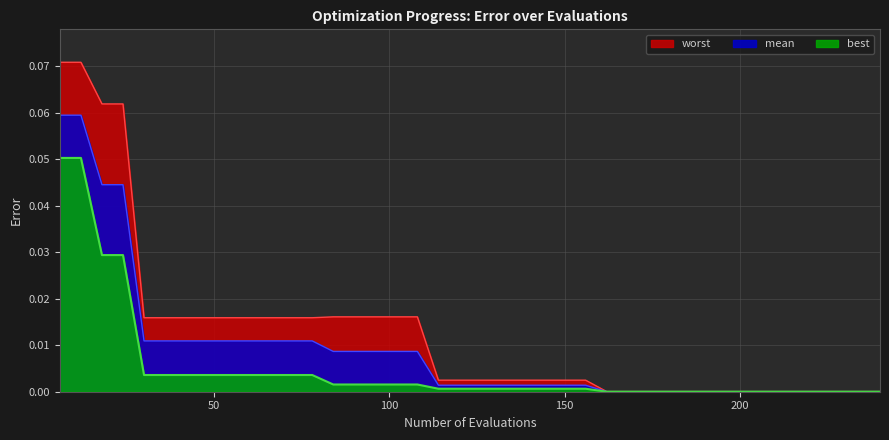

Which series has the widest spread of values?

worst